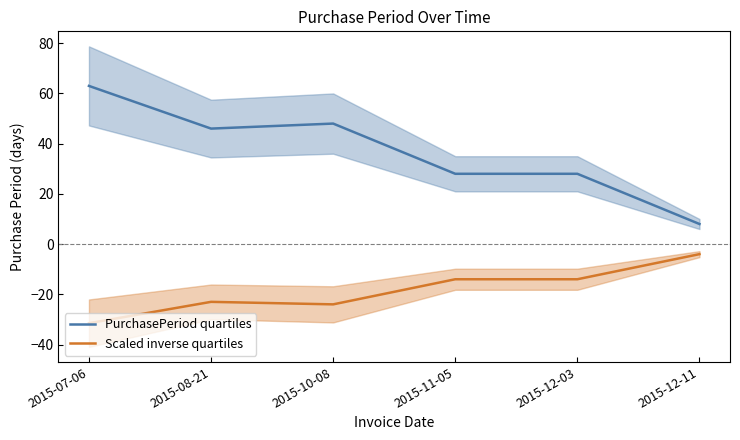

What position from the right is 2015-10-08?

4